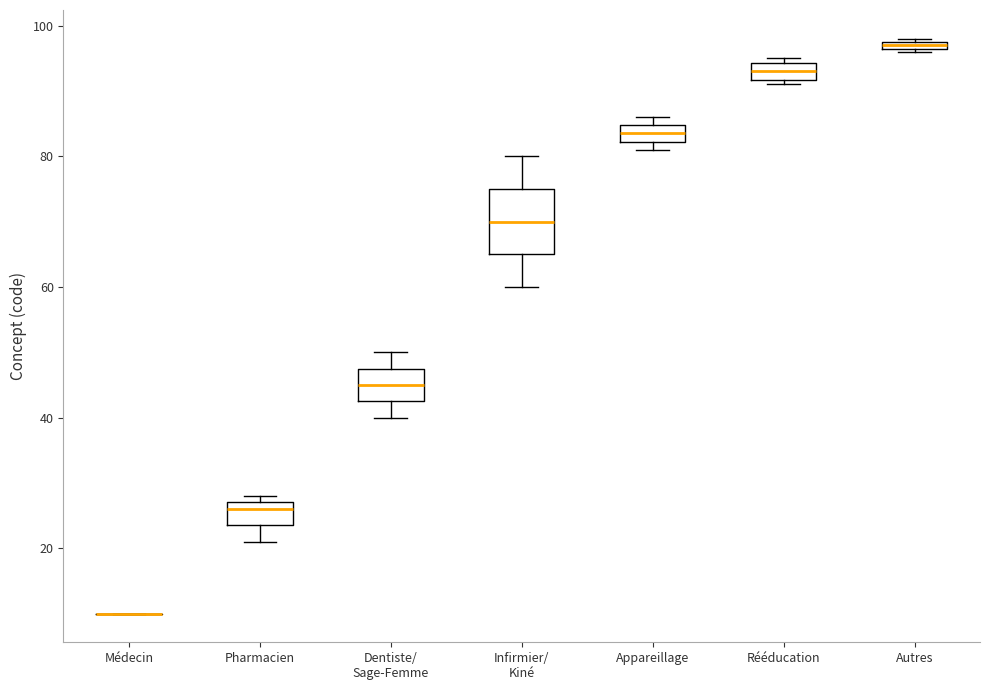

Which box is the tallest, from its lower edge to its upper edge?

Infirmier/ Kiné